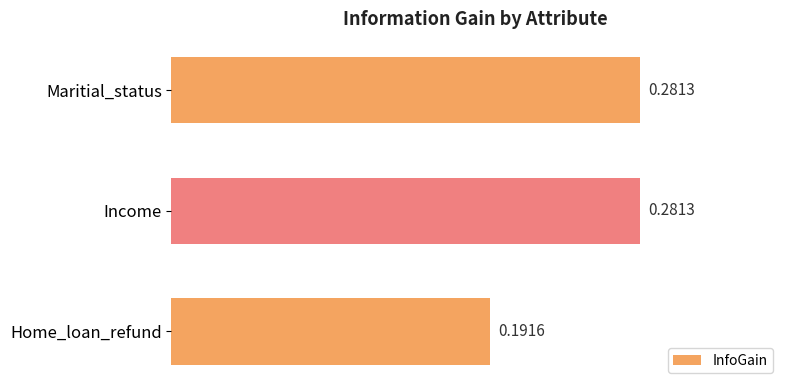

What is the label of the 3rd bar from the top?

Home_loan_refund